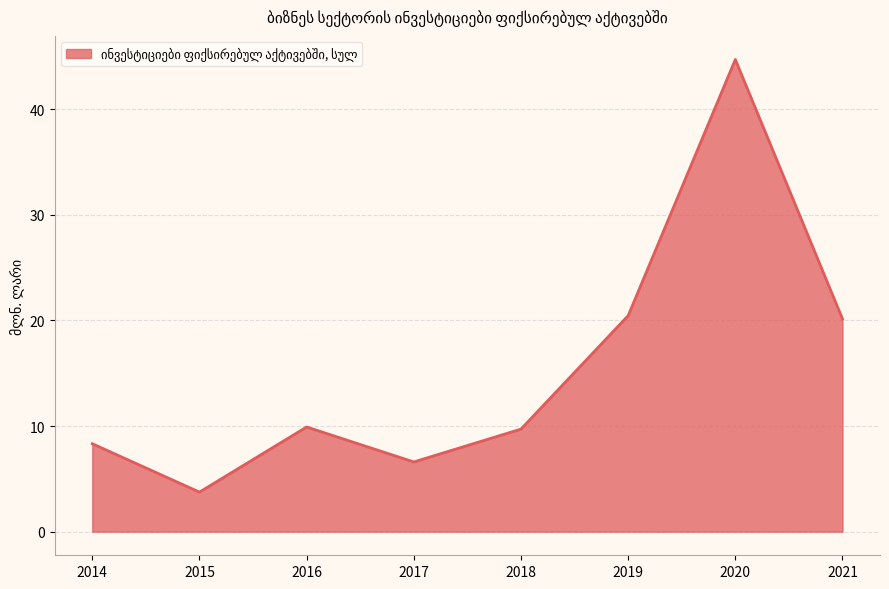

Where is the first local maximum?

2016